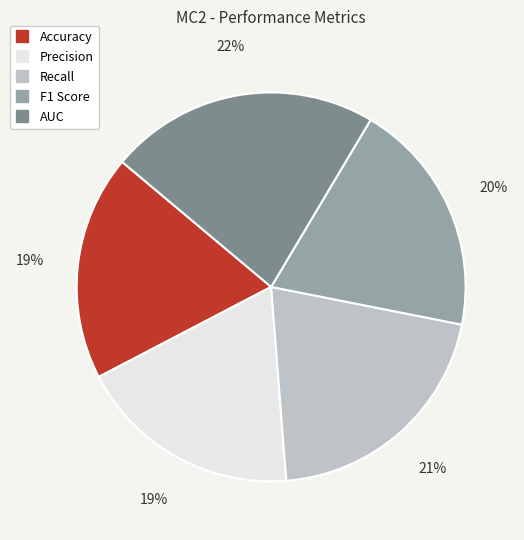

To the nearest percent, what portion does AUC represent?

22%